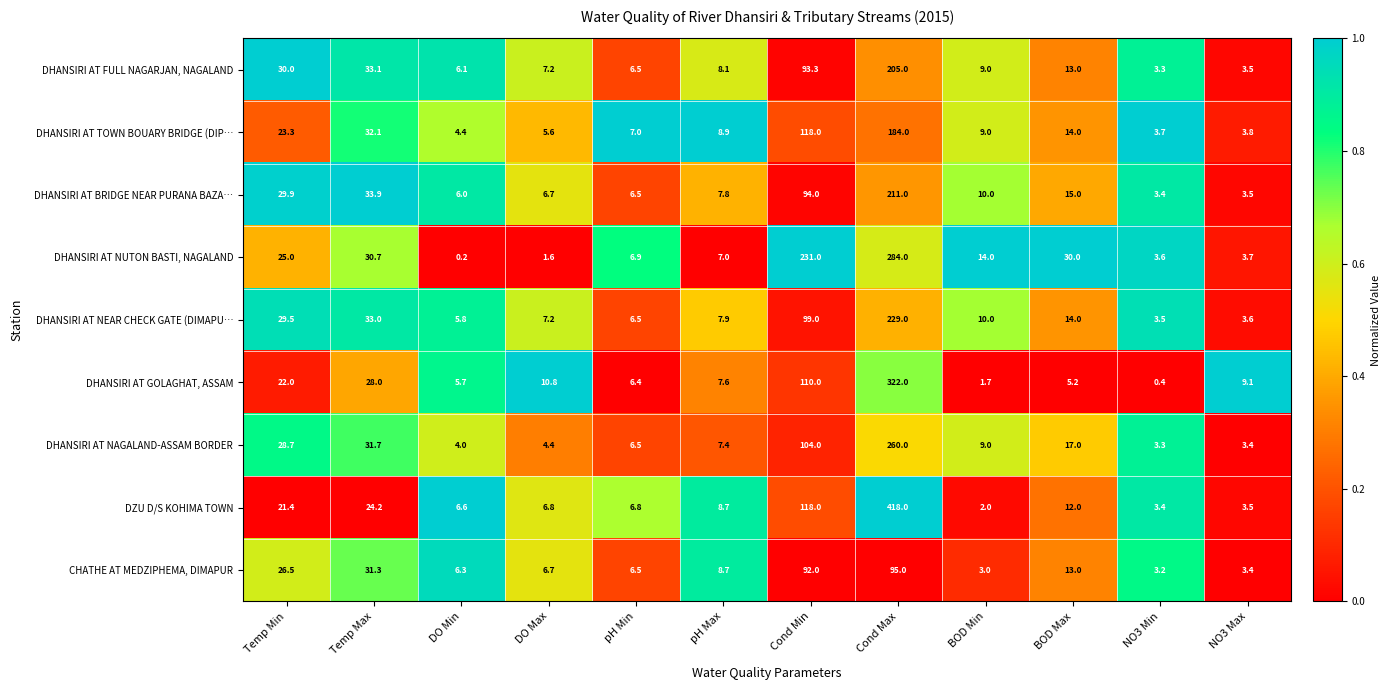

At which category is the sum across all series the highest?

Cond Max